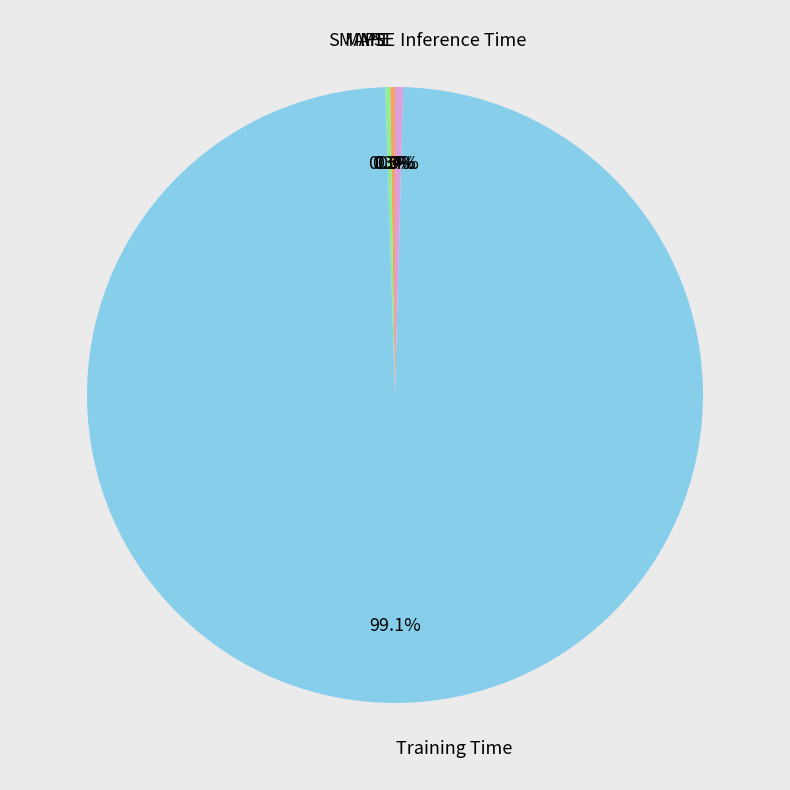

Which category accounts for the majority?

Training Time